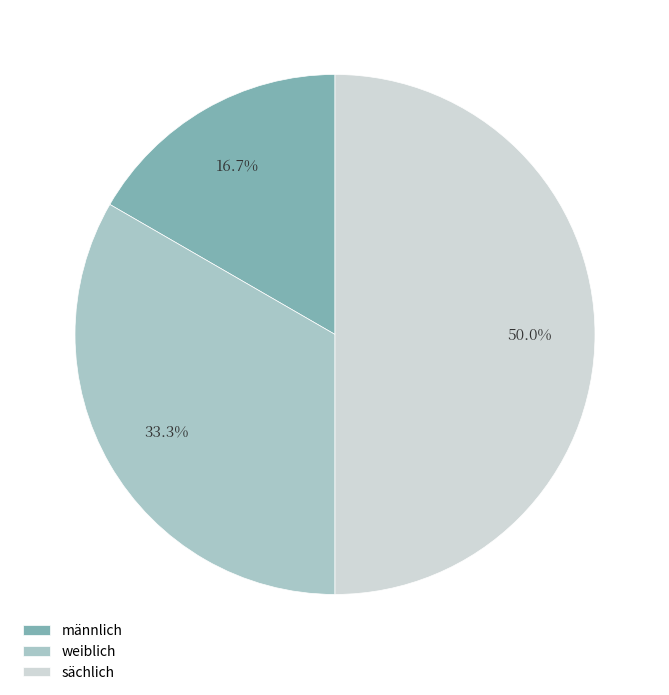

Approximately how many times larger is the value at männlich compared to weiblich?

0.5